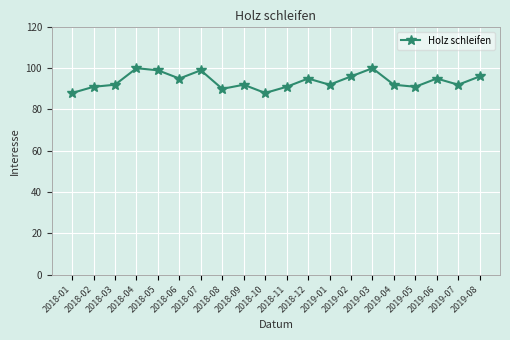

What is the maximum value shown in the chart?

100